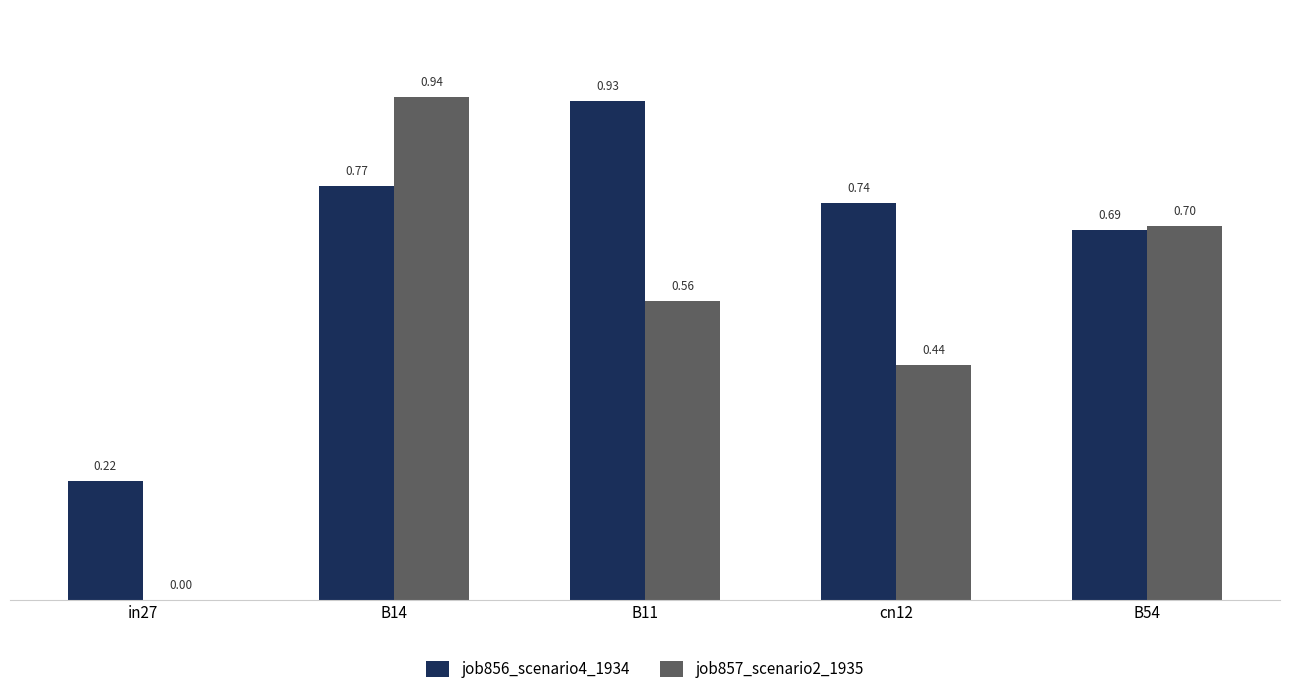

At which category is the sum across all series the highest?

B14